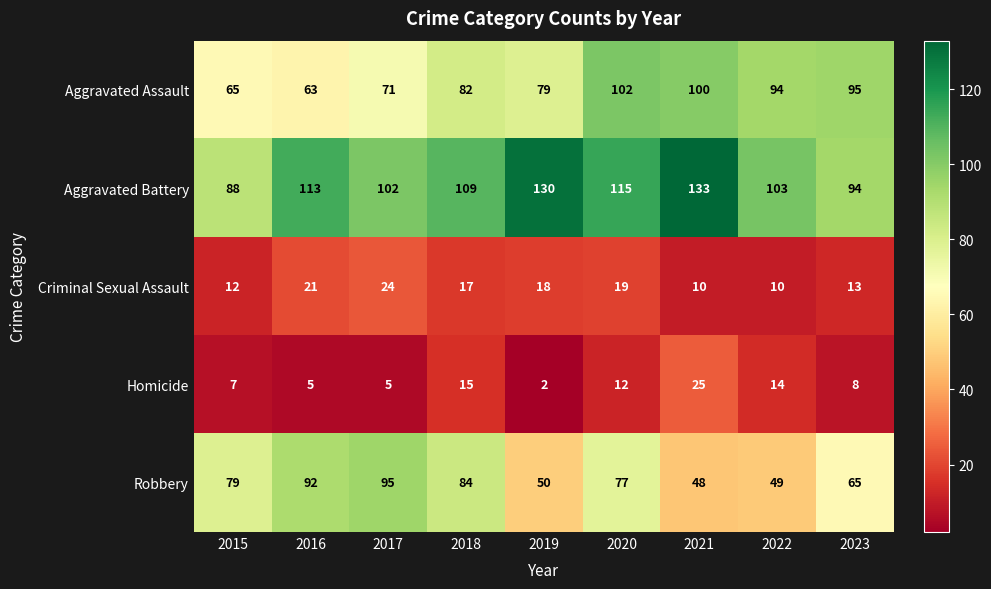

Rank the series by their maximum value, from highest to lowest.

Aggravated Battery, Aggravated Assault, Robbery, Homicide, Criminal Sexual Assault